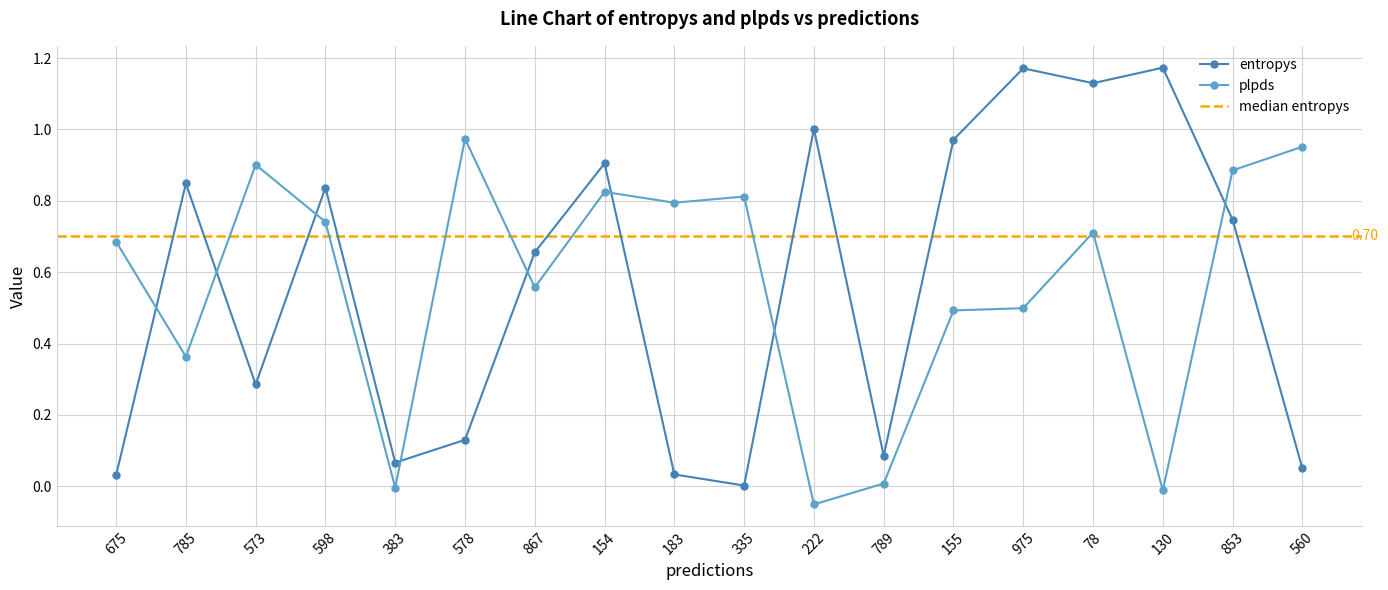

Does the chart have visible grid lines?

Yes